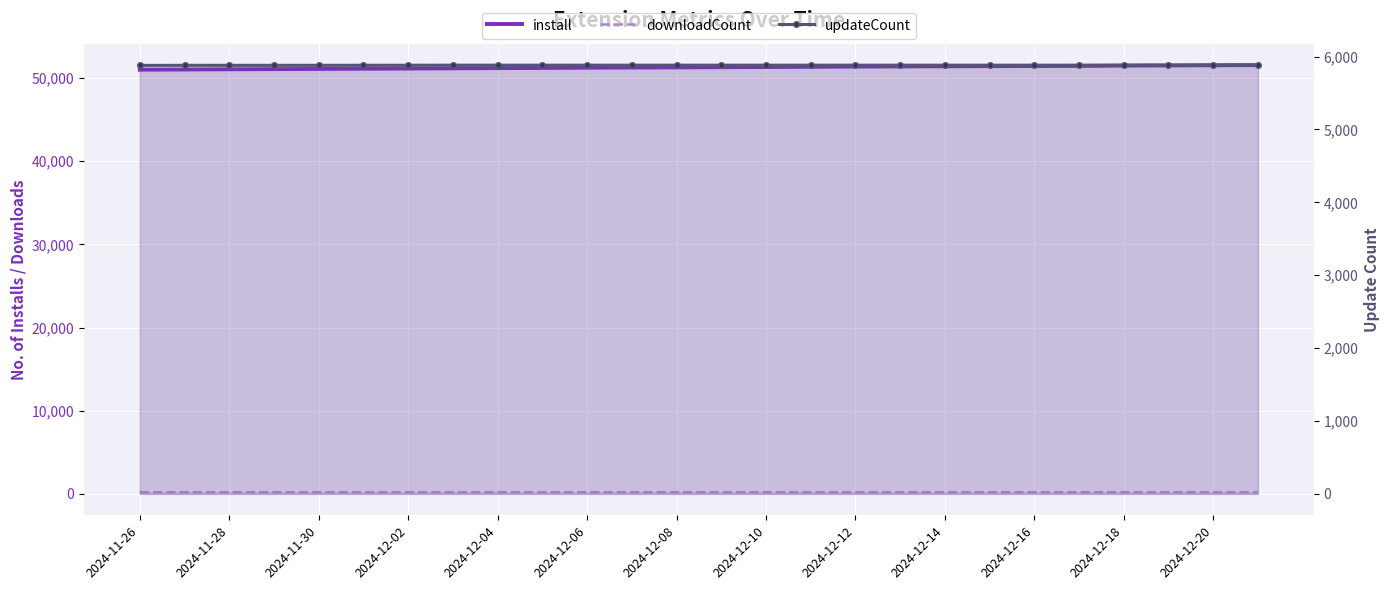

How many lines are shown in the chart?

3